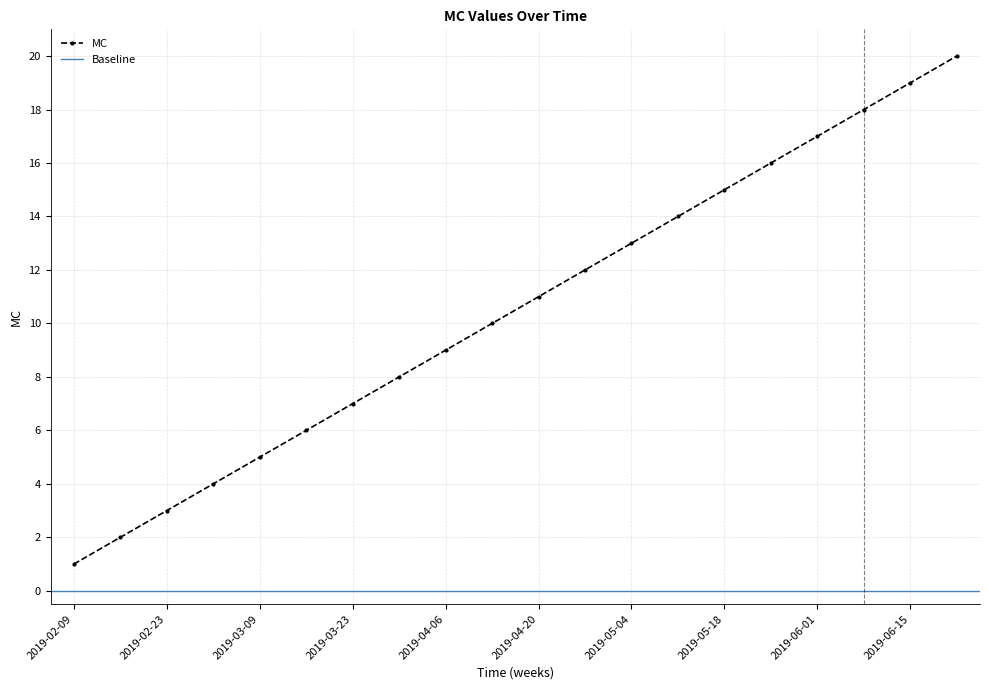

What is the change in value from 2019-03-09 to 2019-06-08?

+13